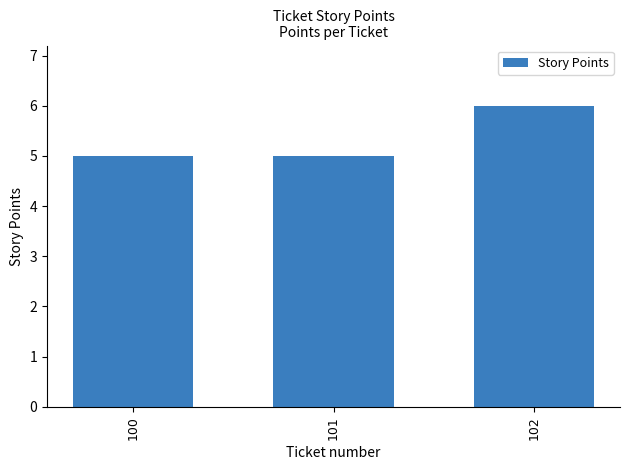

Are the bars horizontal?

No